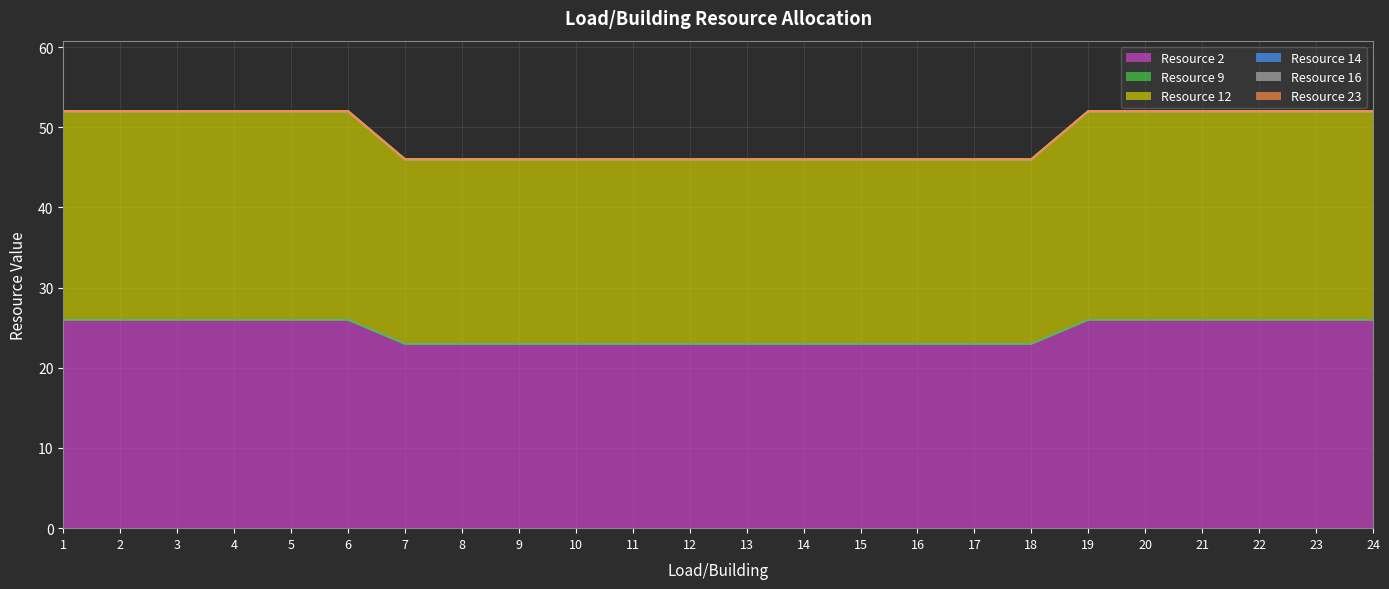

Which category has the highest value in the Resource 2 series?

1